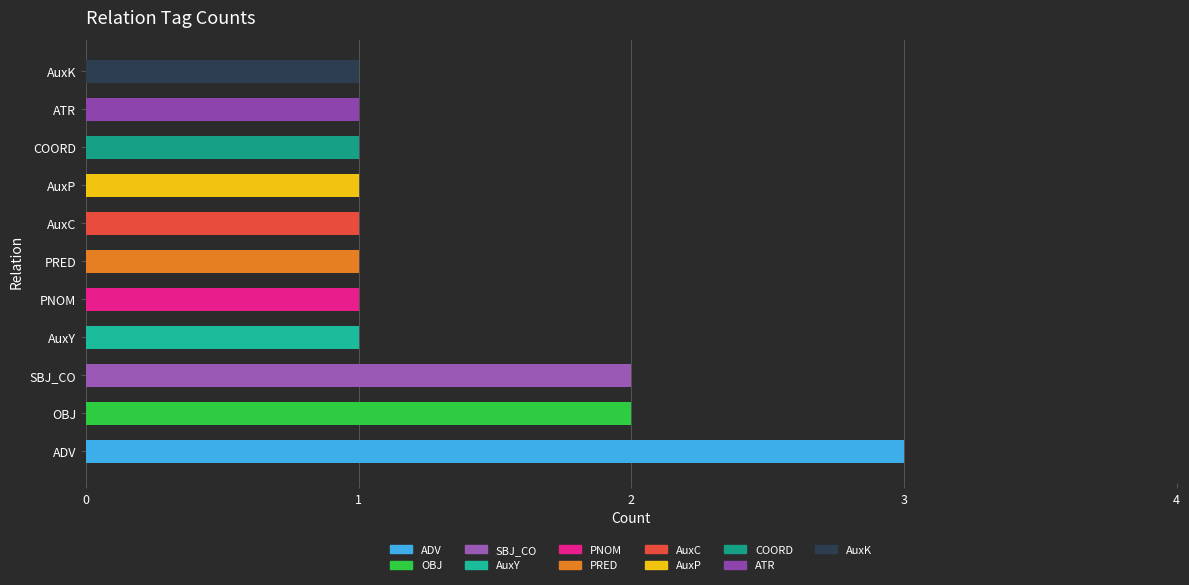

Count the values in the range 1 to 2.

10